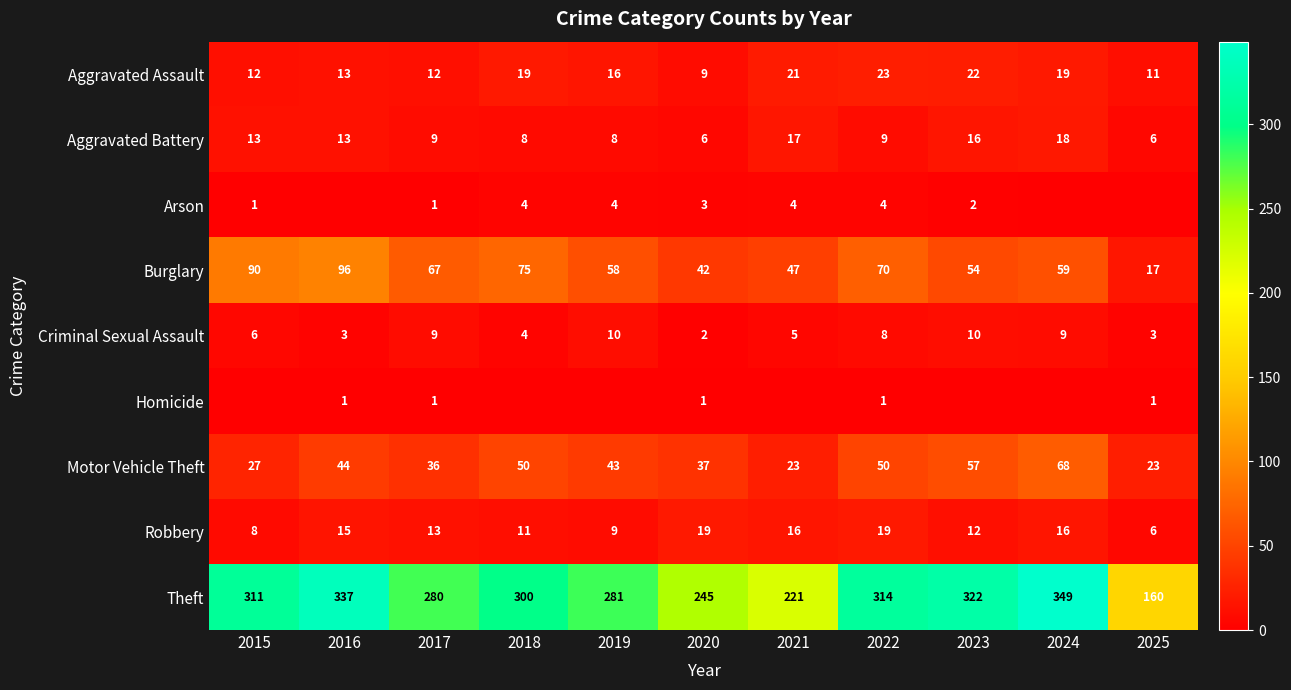

Rank the categories by Theft value from highest to lowest.

2024, 2016, 2023, 2022, 2015, 2018, 2019, 2017, 2020, 2021, 2025